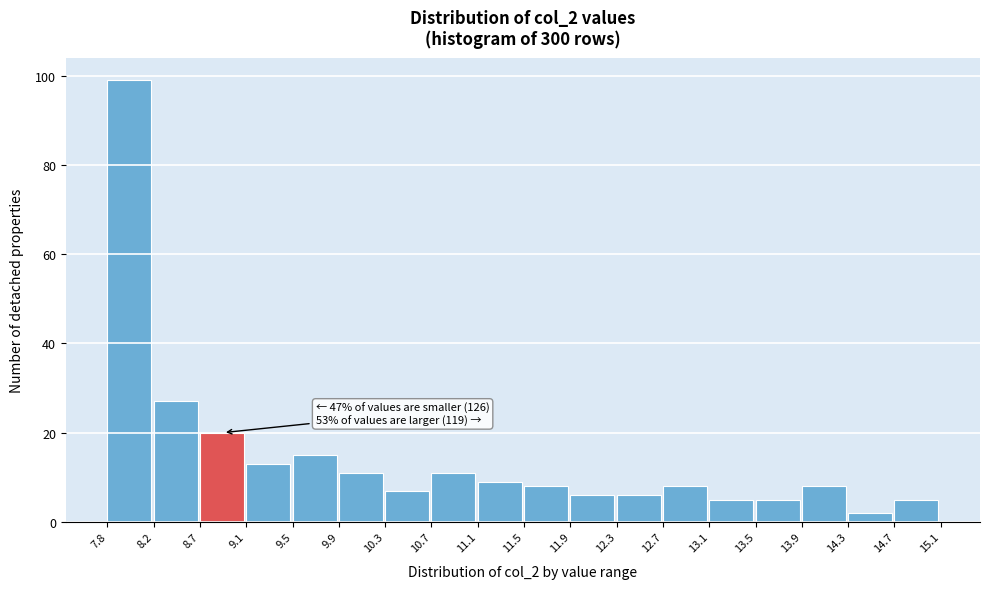

Which range on the x-axis has the tallest bar?

7.8 to 8.2